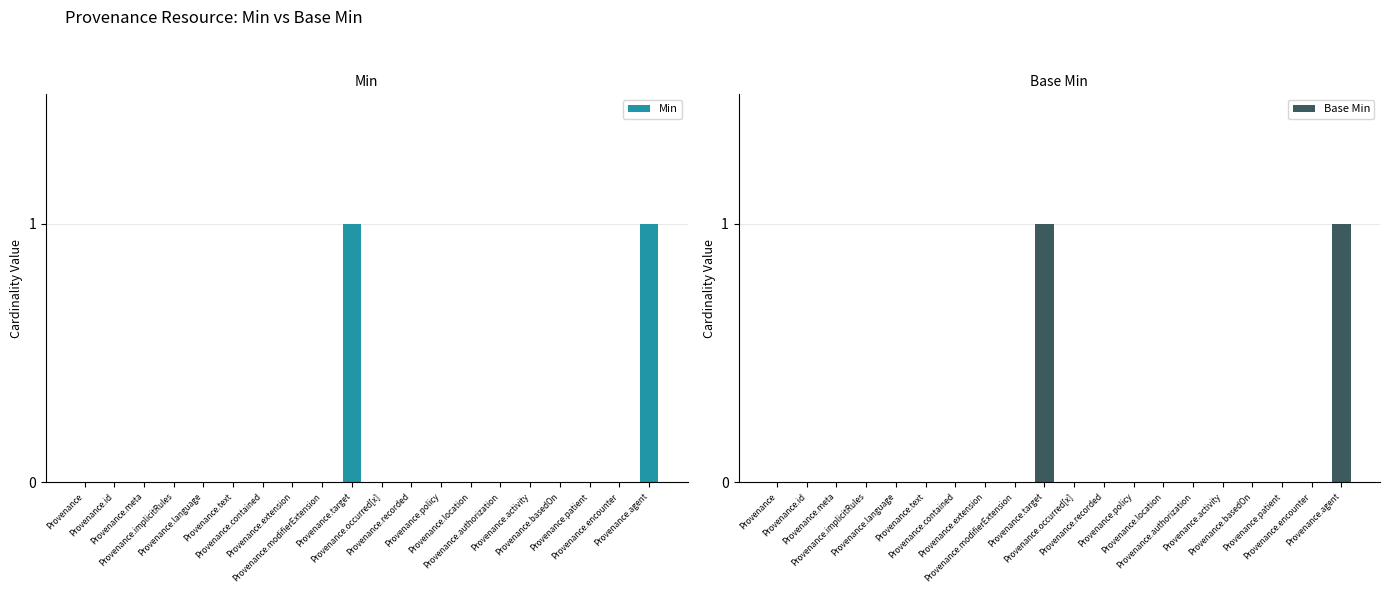

Which series changed the most between Provenance.text and Provenance.agent?

Min